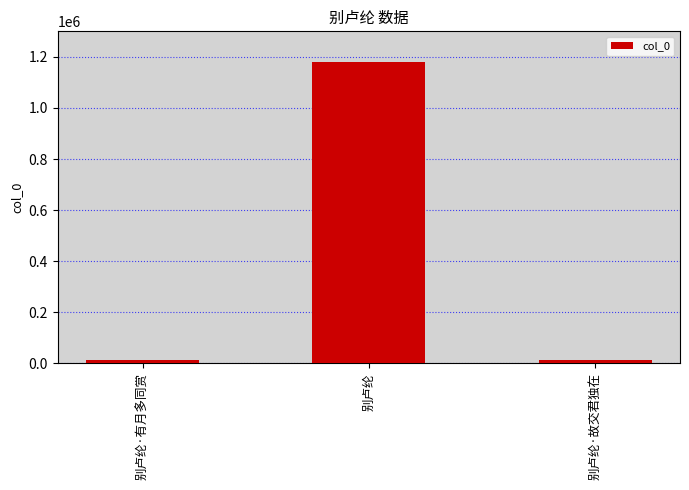

What is the label of the 1st bar from the right?

别卢纶·故交君独在